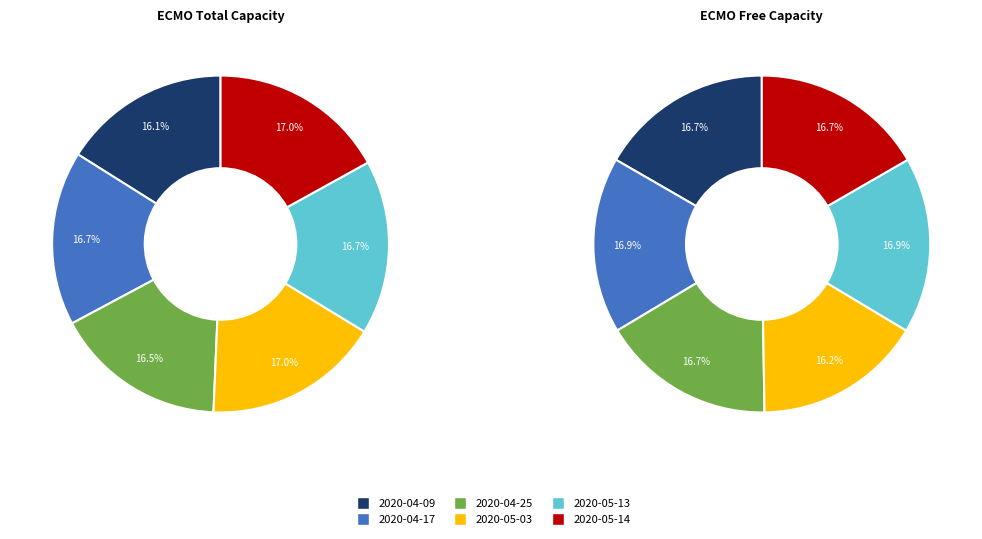

Which has a higher value, 2020-05-14 or 2020-04-25?

2020-05-14